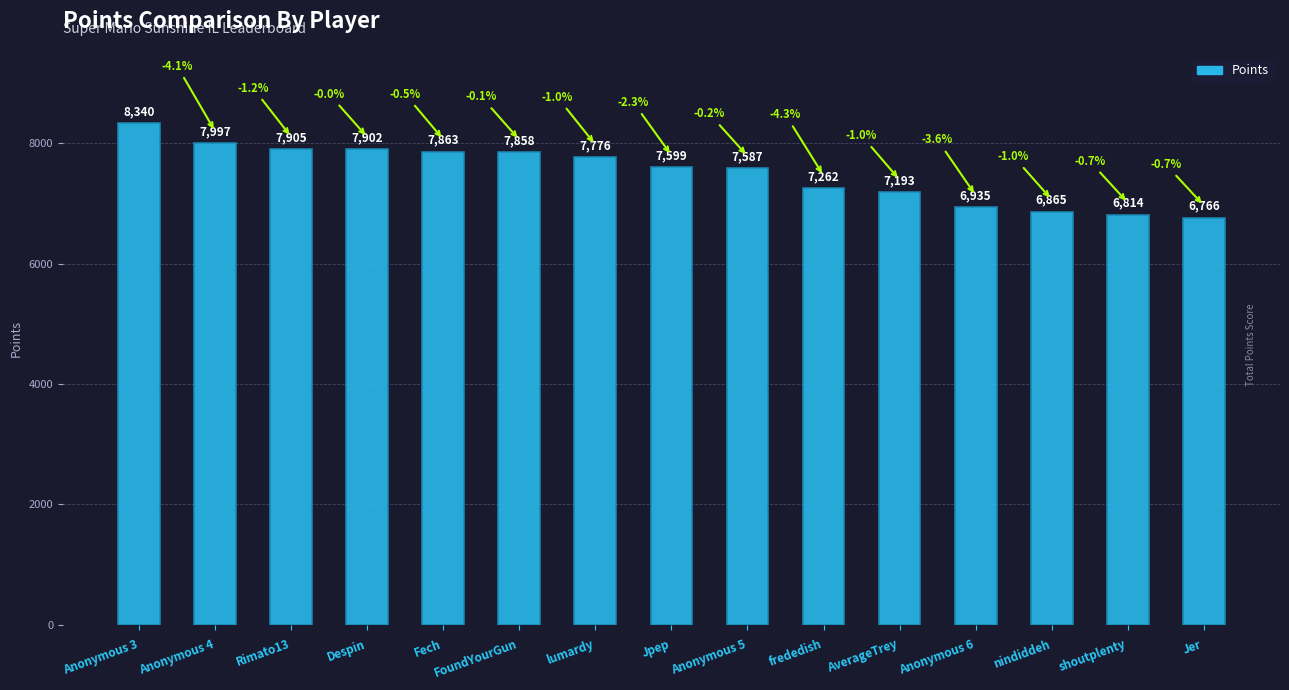

How many values are below 7599?

7